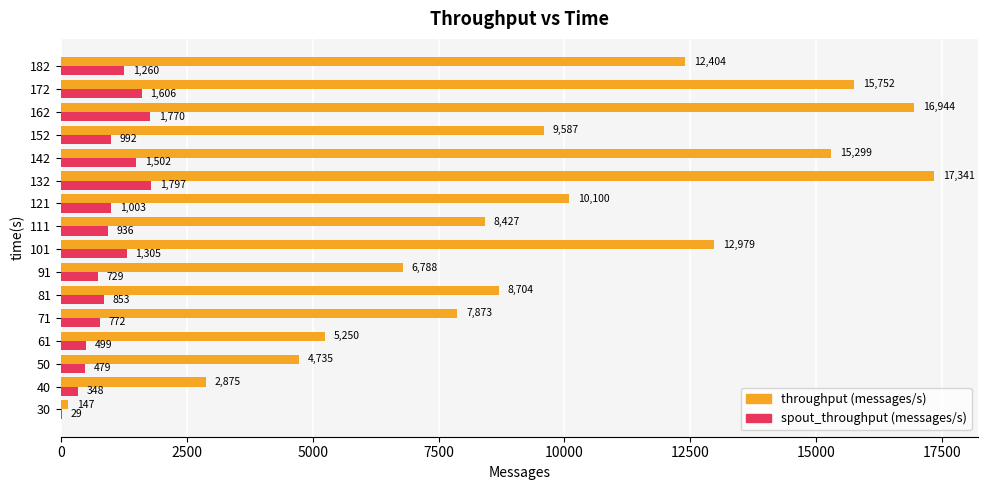

What value does the spout_throughput (messages/s) series have at 61?

499